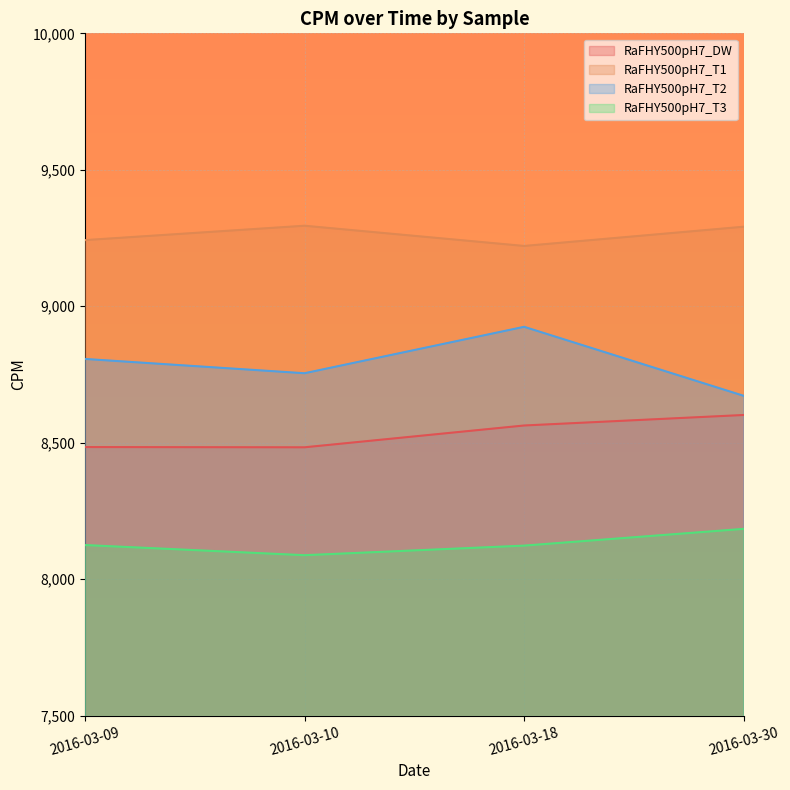

True or false: RaFHY500pH7_DW and RaFHY500pH7_T3 cross at least once.

False